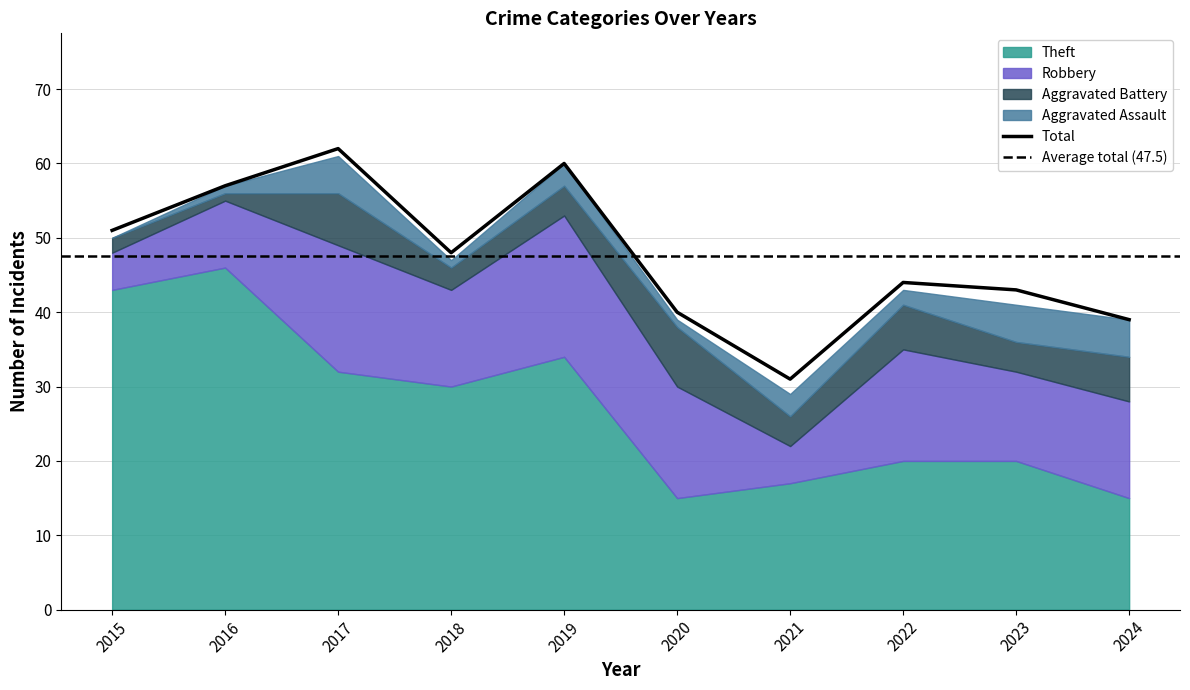

Which category has the lowest value in the Total series?

2021